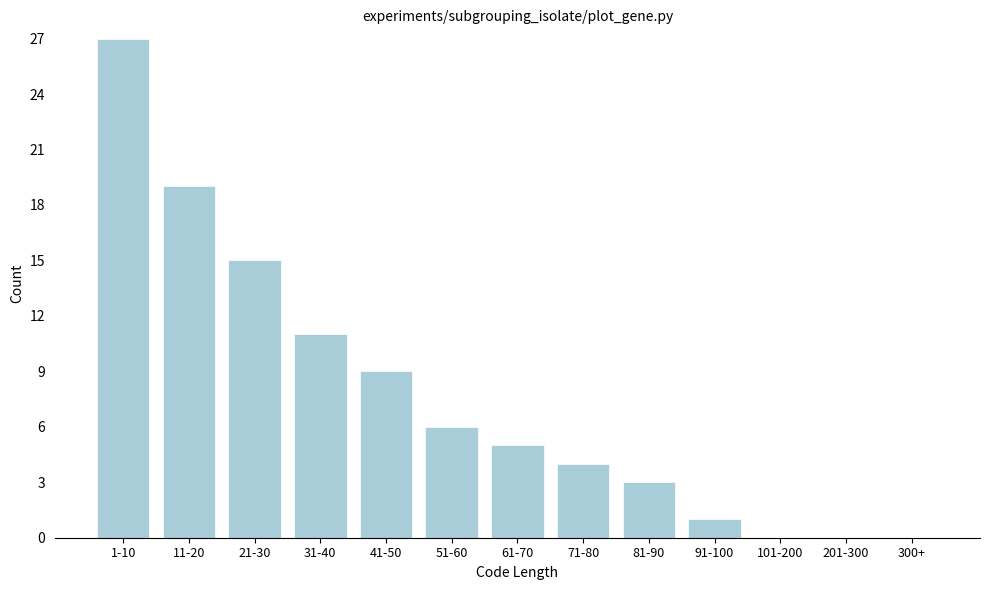

Reading left to right, what are all the values shown in this chart?

1-10=27	11-20=19	21-30=15	31-40=11	41-50=9	51-60=6	61-70=5	71-80=4	81-90=3	91-100=1	101-200=0	201-300=0	300+=0